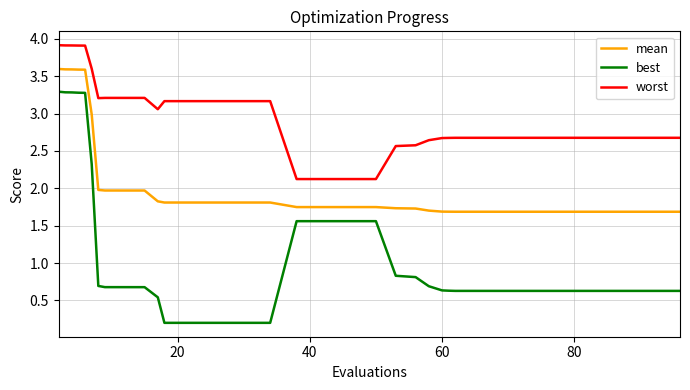

True or false: mean and best intersect in this chart.

False